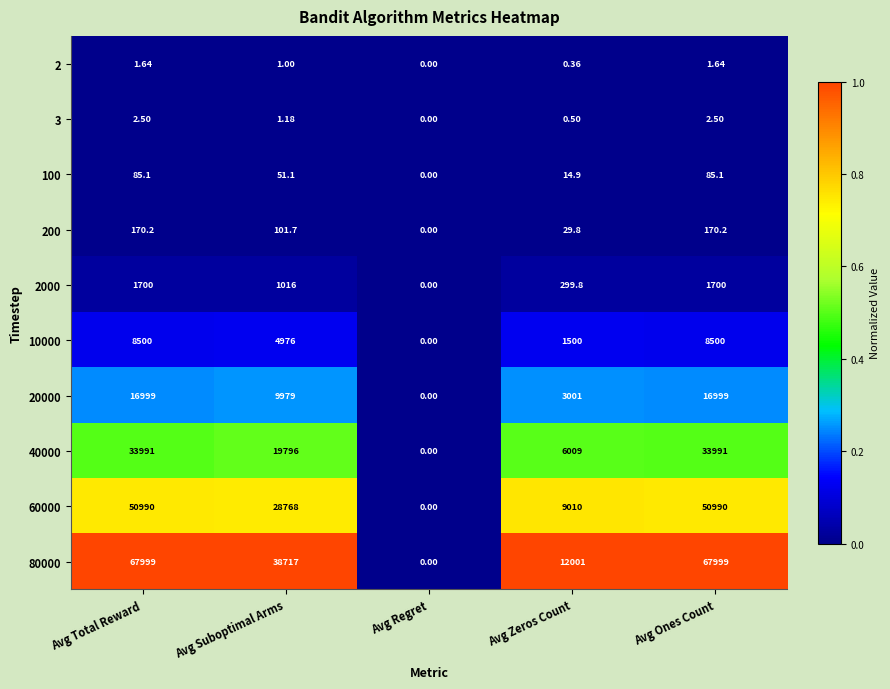

Rank the series at Avg Ones Count from lowest to highest value.

2, 3, 100, 200, 2000, 10000, 20000, 40000, 60000, 80000